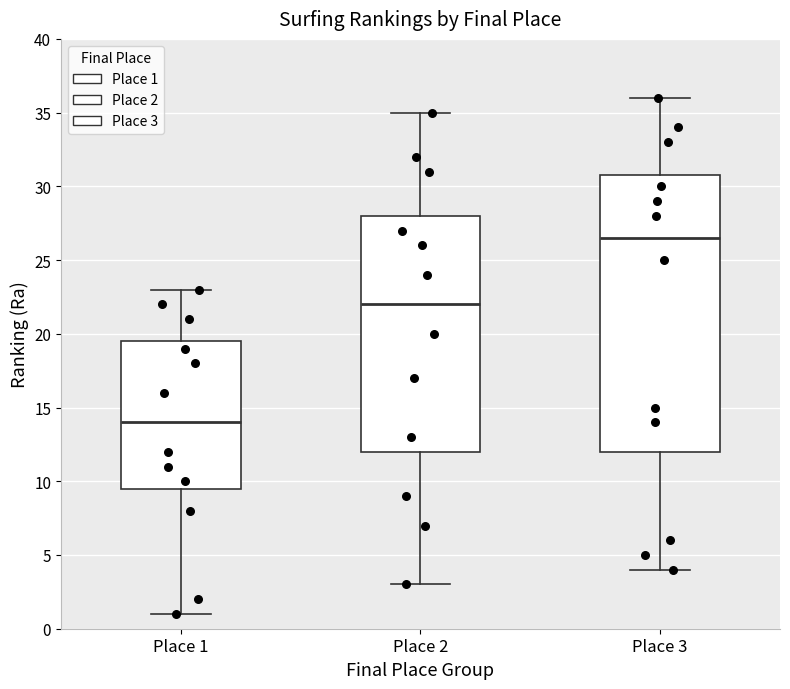

Which box's median line is the lowest?

Place 1